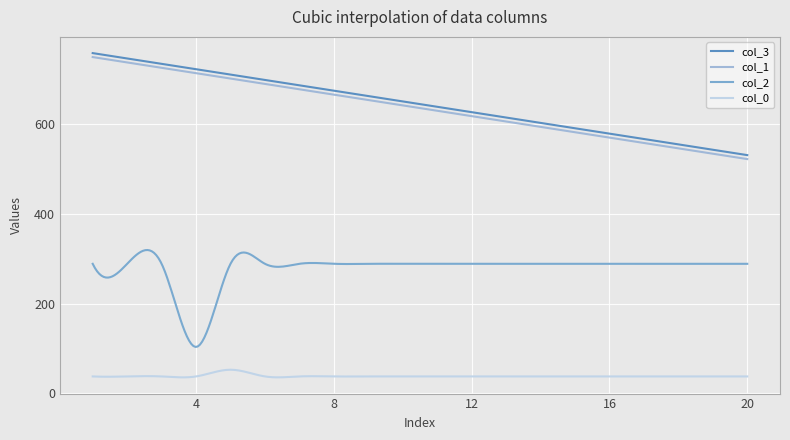

True or false: col_2 and col_1 intersect in this chart.

False